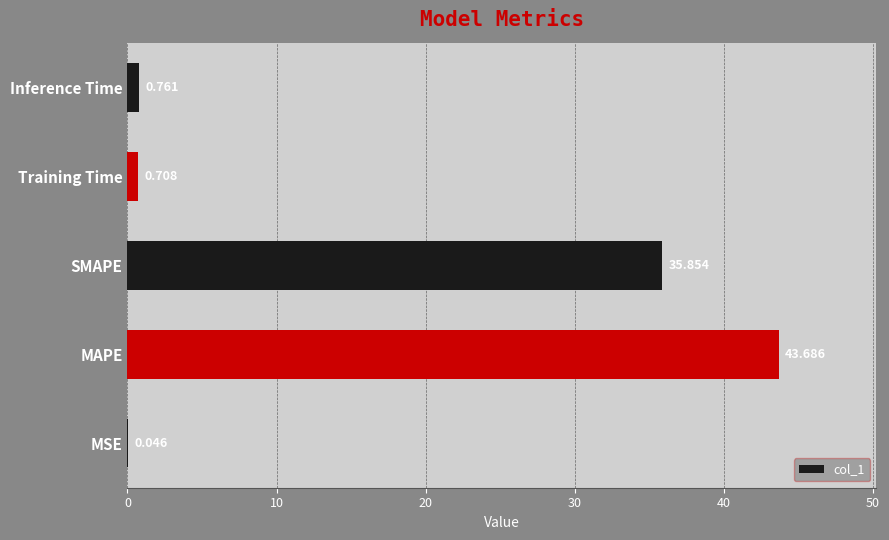

Which category has the highest value across all series?

MAPE